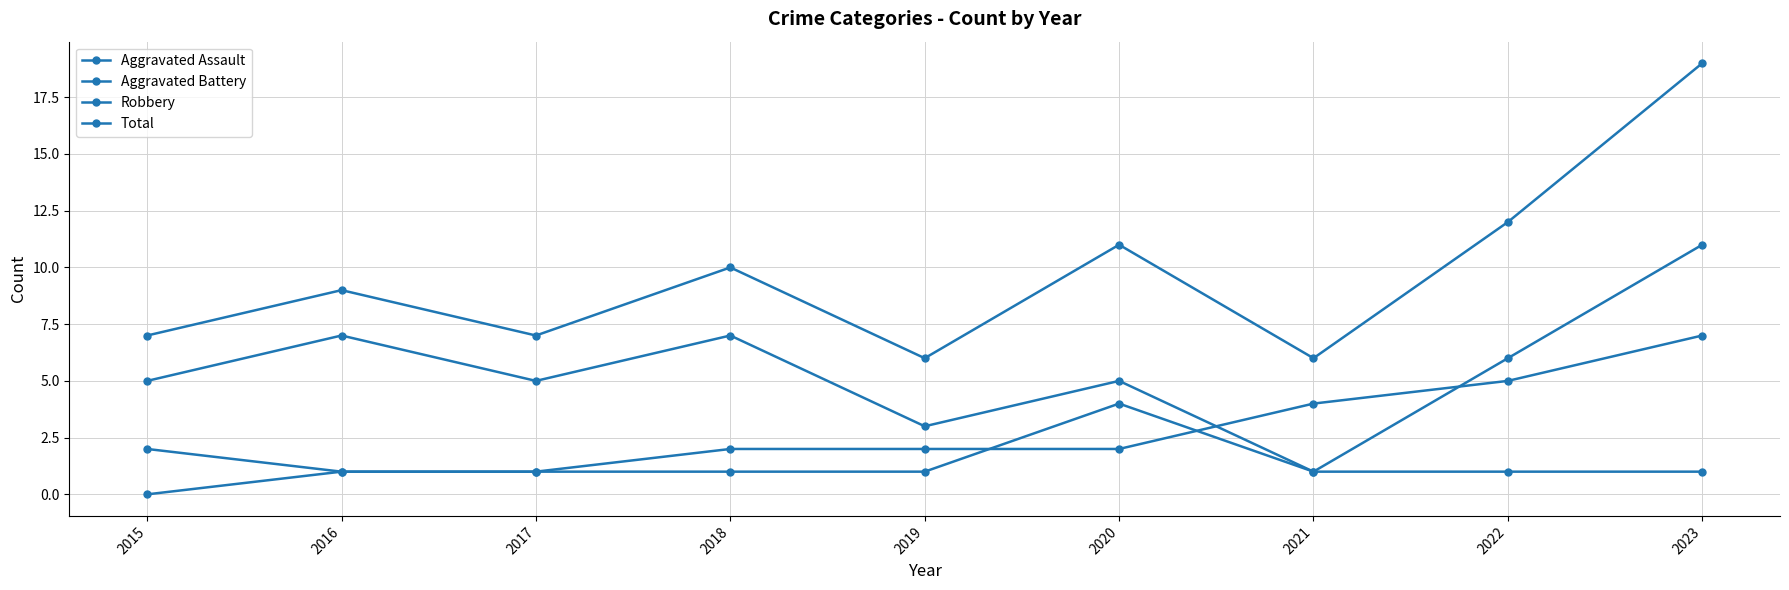

True or false: Aggravated Battery has more than 0 interior local peaks.

False